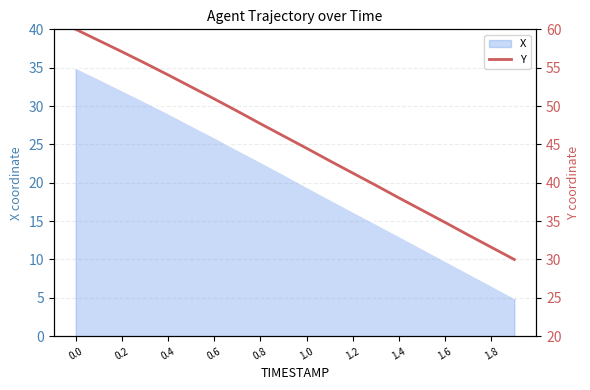

What is the highest value of the X series?

35.0